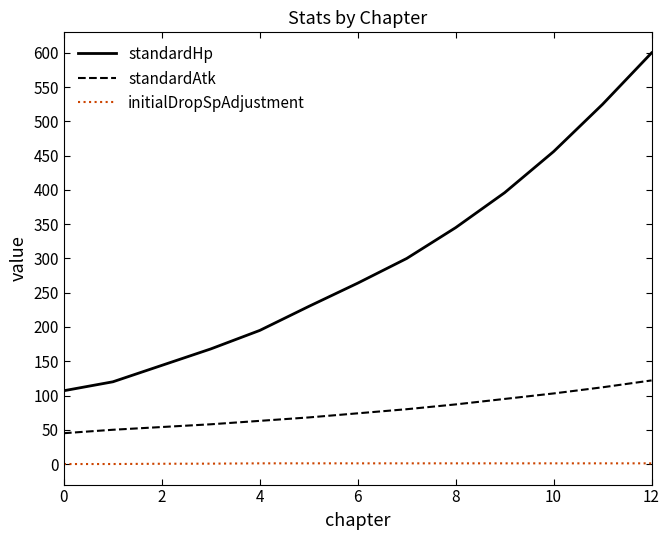

What is the difference between the maximum and minimum values in the standardHp series?

493.0